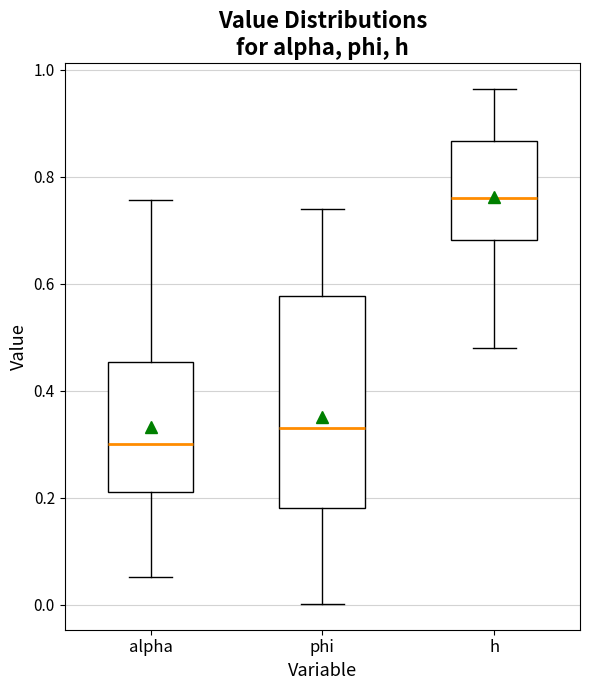

Where does the median line of the box for h sit on the y-axis? The values are not printed on the chart, so give them approximately, as read against the axis.

0.76